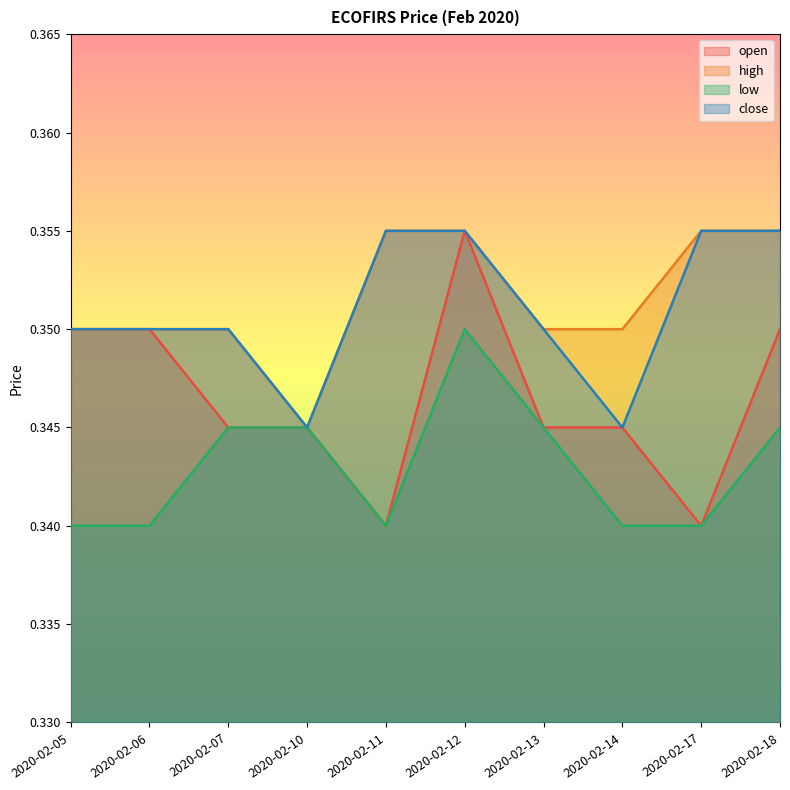

What are all the series names shown in the legend?

open, high, low, close